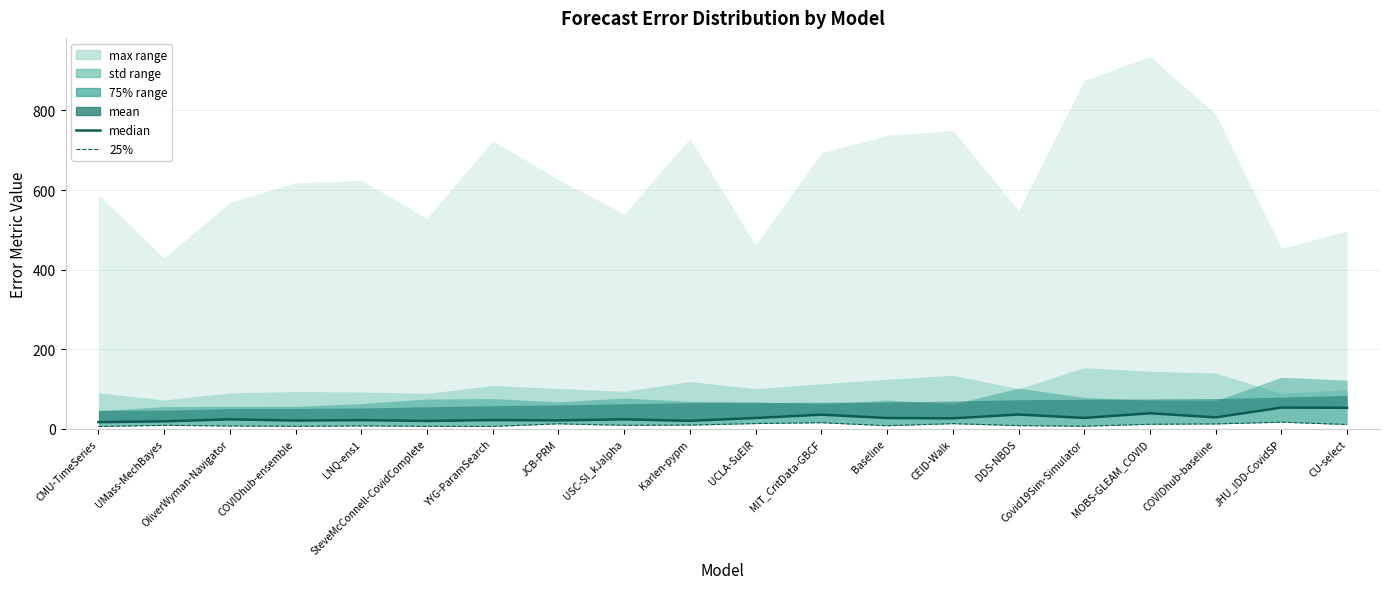

What is the lowest value of the median series?

17.0